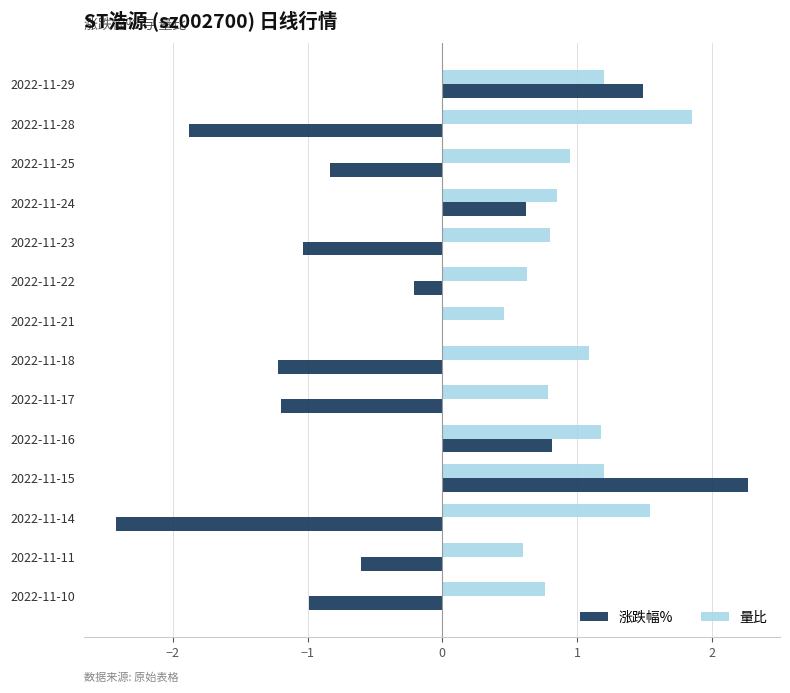

What value does the 涨跌幅% series have at 2022-11-11?

-0.6